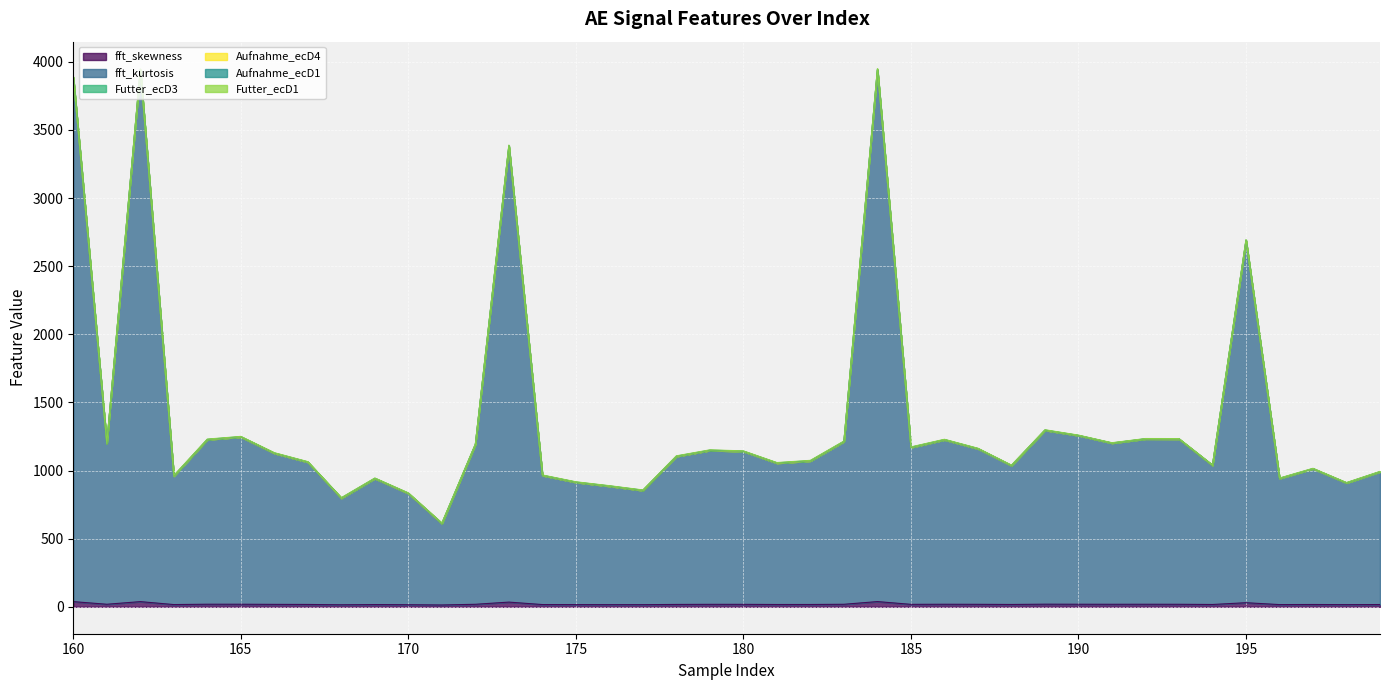

What is the sum of all Aufnahme_ecD1 values?

101.0